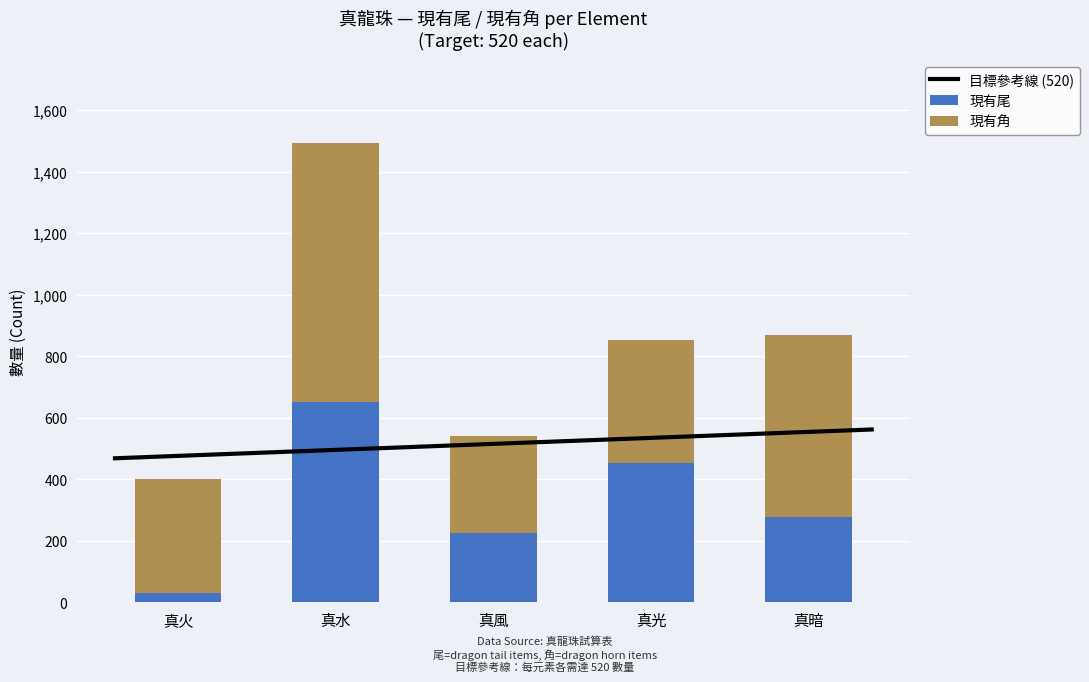

Reading left to right, what are all the values shown in this chart?

現有尾: 真火=30	真水=651	真風=224	真光=452	真暗=277
現有角: 真火=372	真水=843	真風=316	真光=399	真暗=593